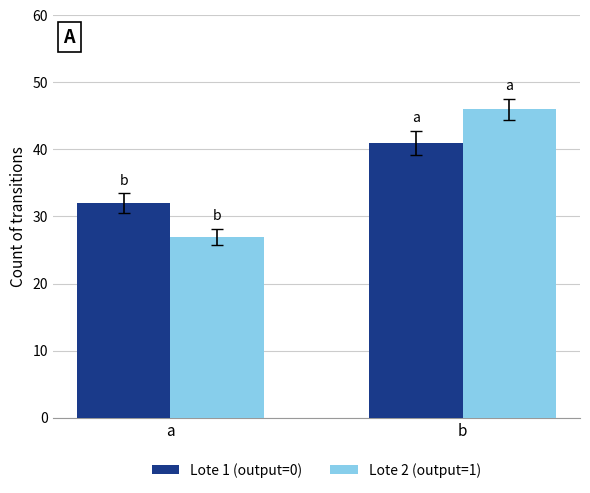

Reading left to right, transcribe all the data shown in this chart.

Lote 1 (output=0): a=32	b=41
Lote 2 (output=1): a=27	b=46